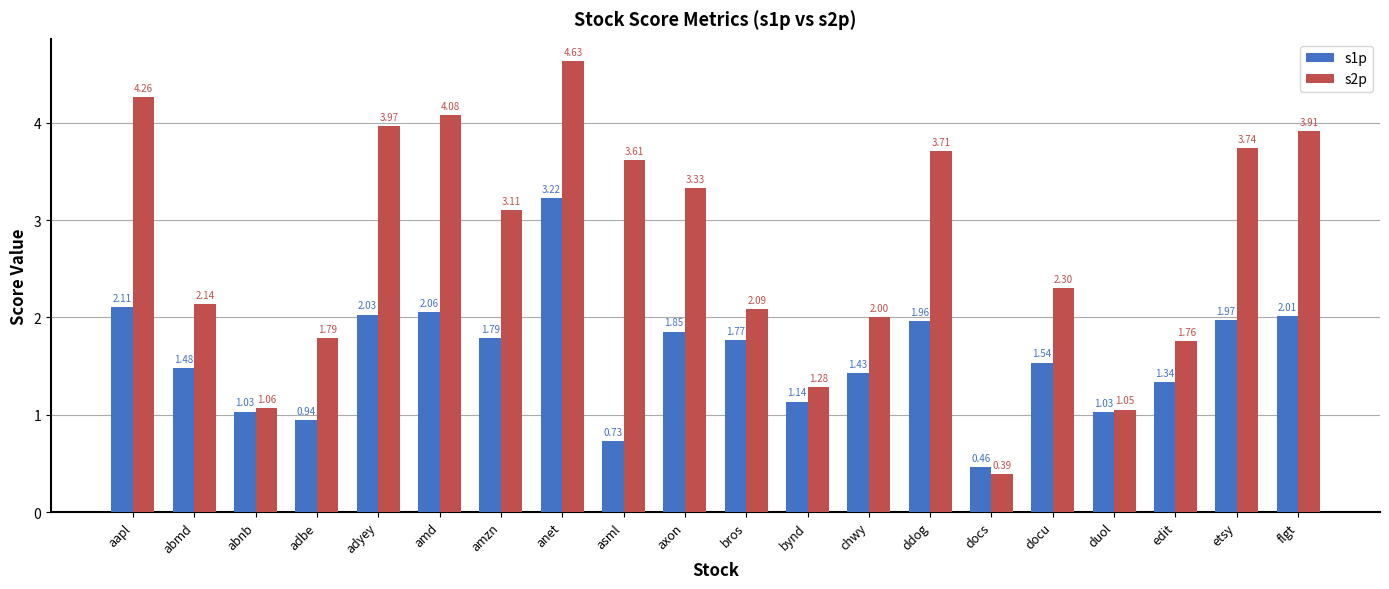

The value of s2p at asml is 5.3. True or false?

False